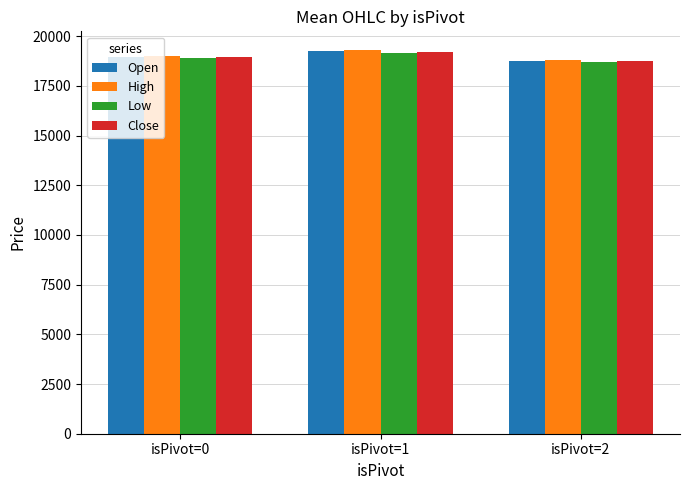

What are all the series names shown in the legend?

Open, High, Low, Close